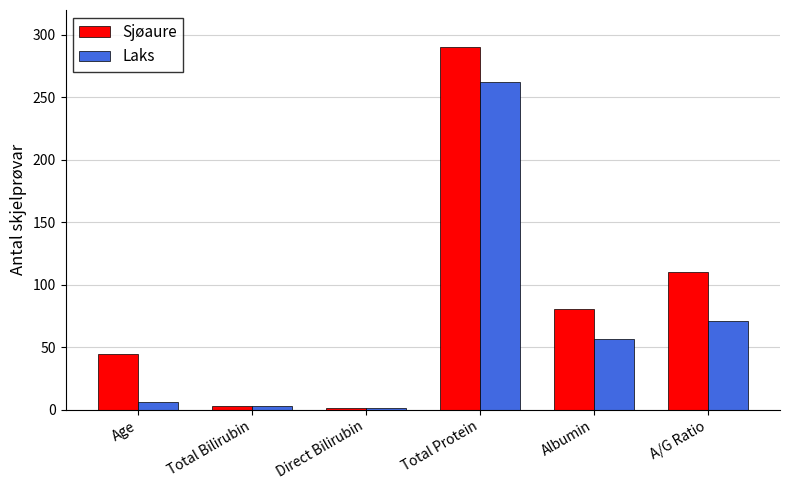

Which category has the highest value across all series?

Total Protein